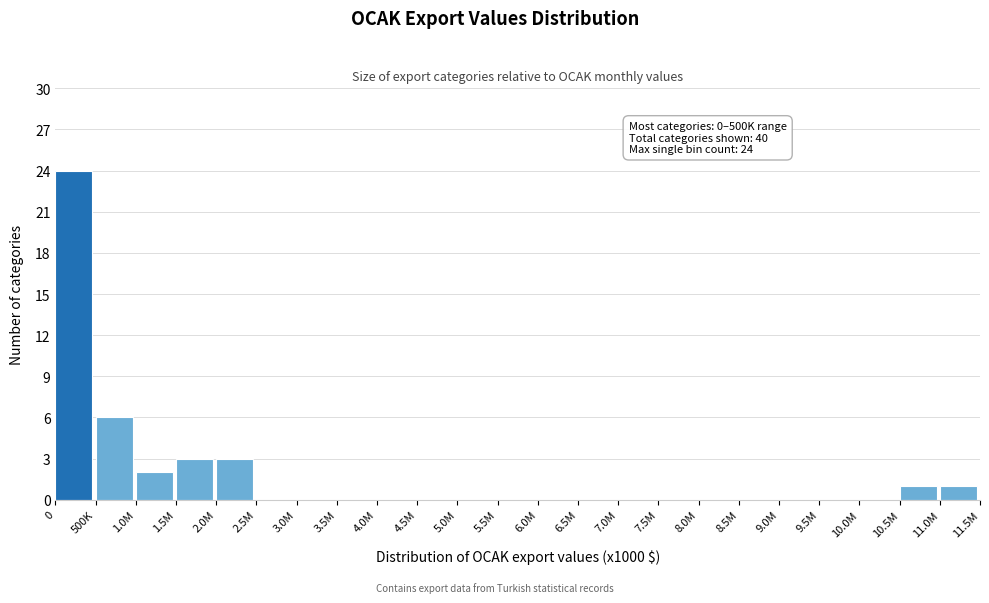

Reading left to right, what are all the values shown in this chart?

0=24	500K=6	1.0M=2	1.5M=3	2.0M=3	2.5M=0	3.0M=0	3.5M=0	4.0M=0	4.5M=0	5.0M=0	5.5M=0	6.0M=0	6.5M=0	7.0M=0	7.5M=0	8.0M=0	8.5M=0	9.0M=0	9.5M=0	10.0M=0	10.5M=1	11.0M=1